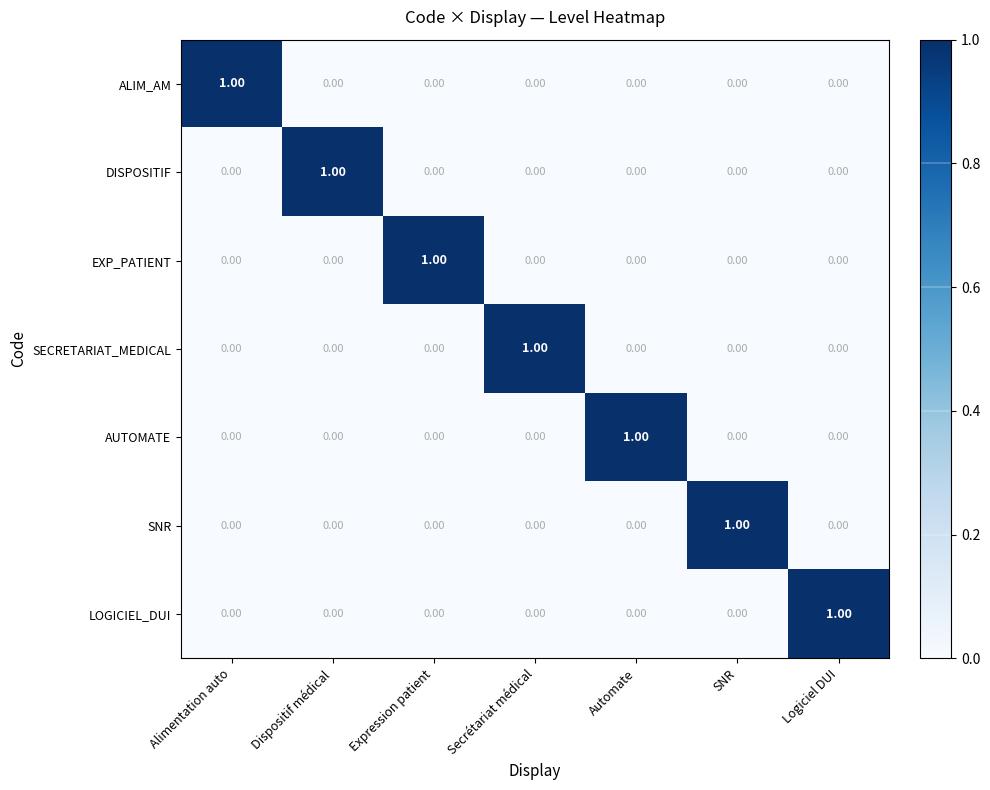

At how many categories does at least one series exceed 0?

7